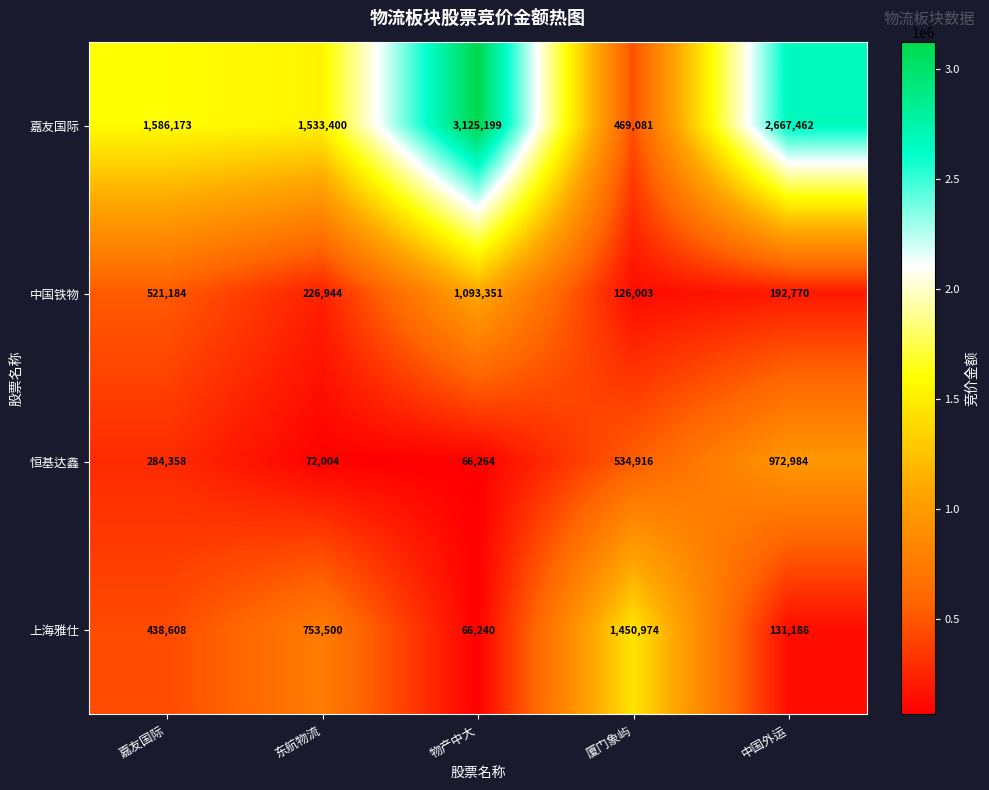

Count the number of categories in the chart.

5